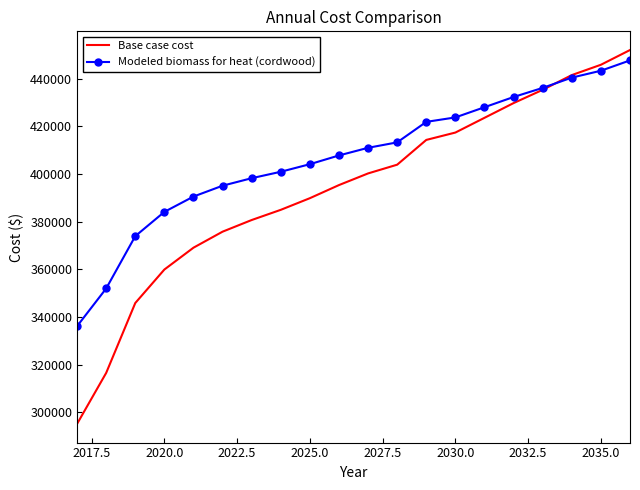

List the series in order of their peak value, highest first.

Base case cost, Modeled biomass for heat (cordwood)